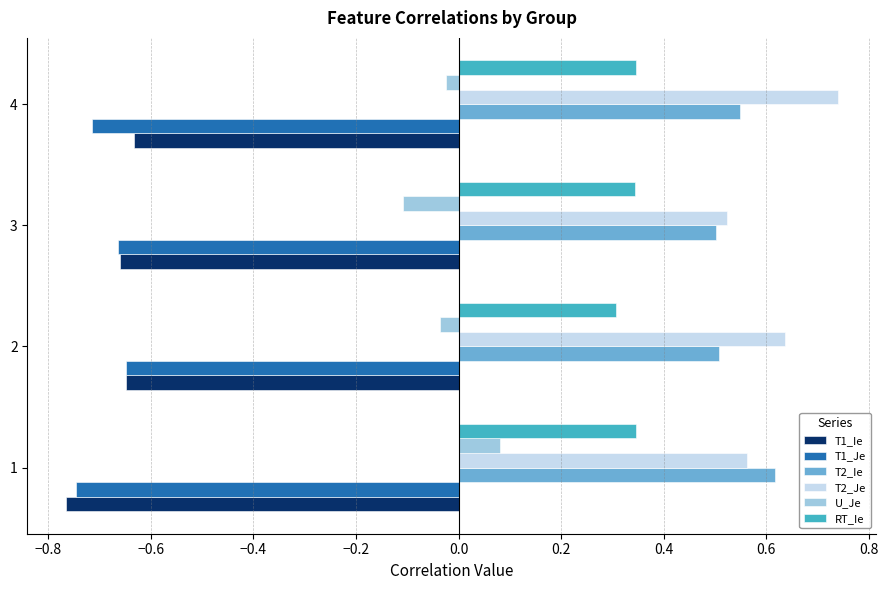

Which series has the largest total across all categories?

T2_Je